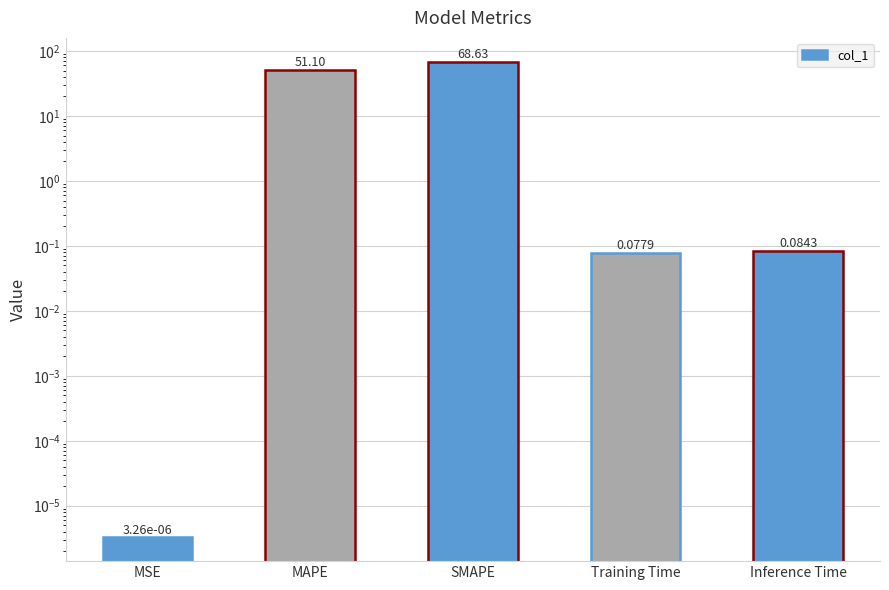

Are the bars grouped side by side (vs. stacked)?

No